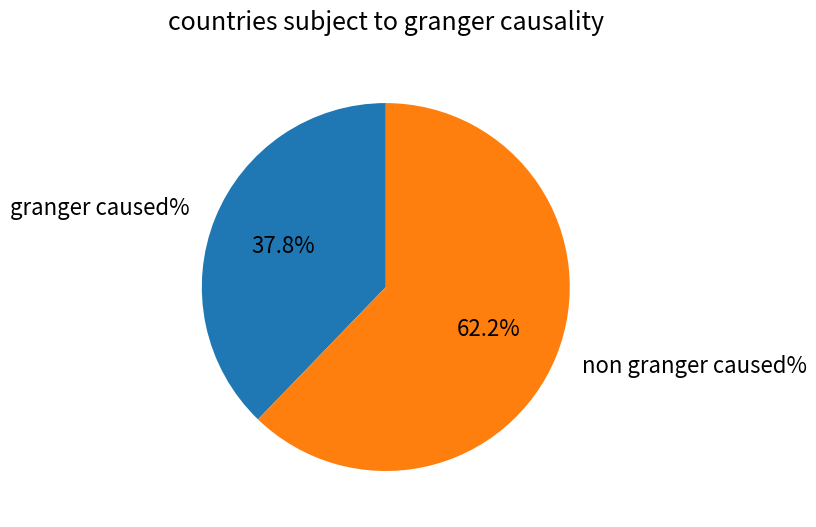

Approximately how many times larger is the value at non granger caused% compared to granger caused%?

1.6